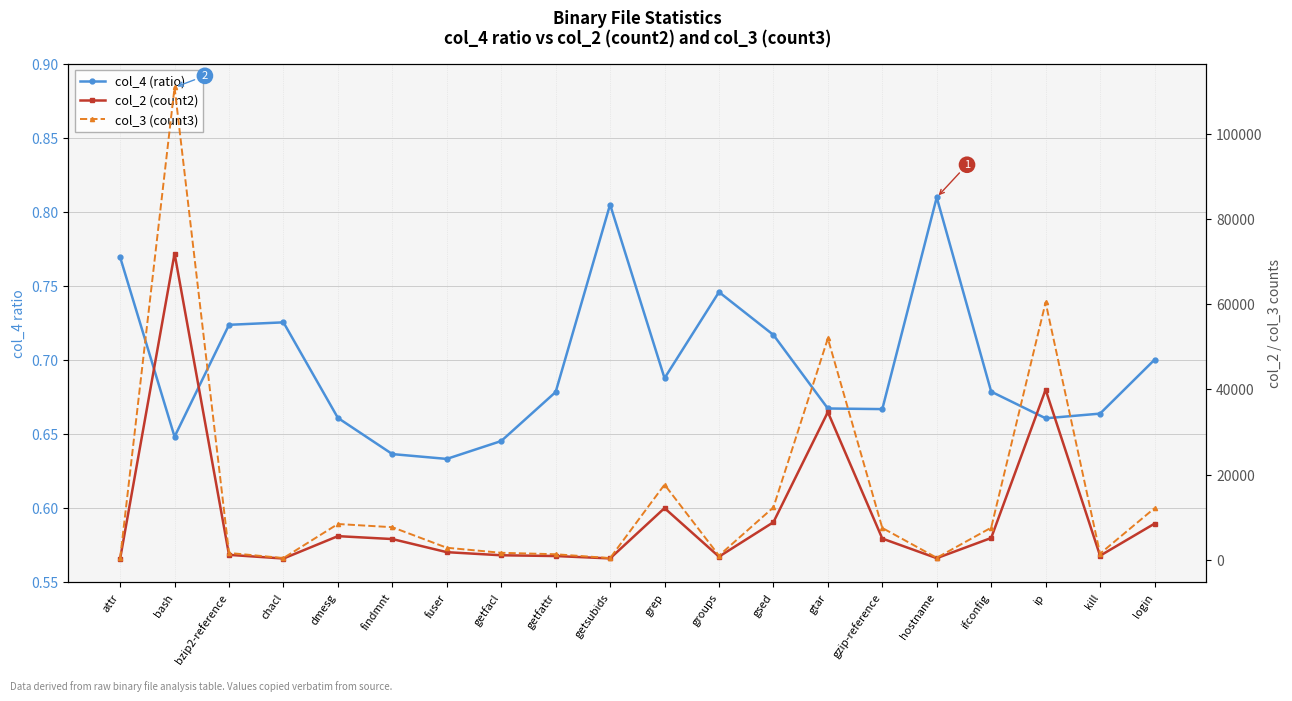

What are all the series names shown in the legend?

col_4 (ratio), col_2 (count2), col_3 (count3)